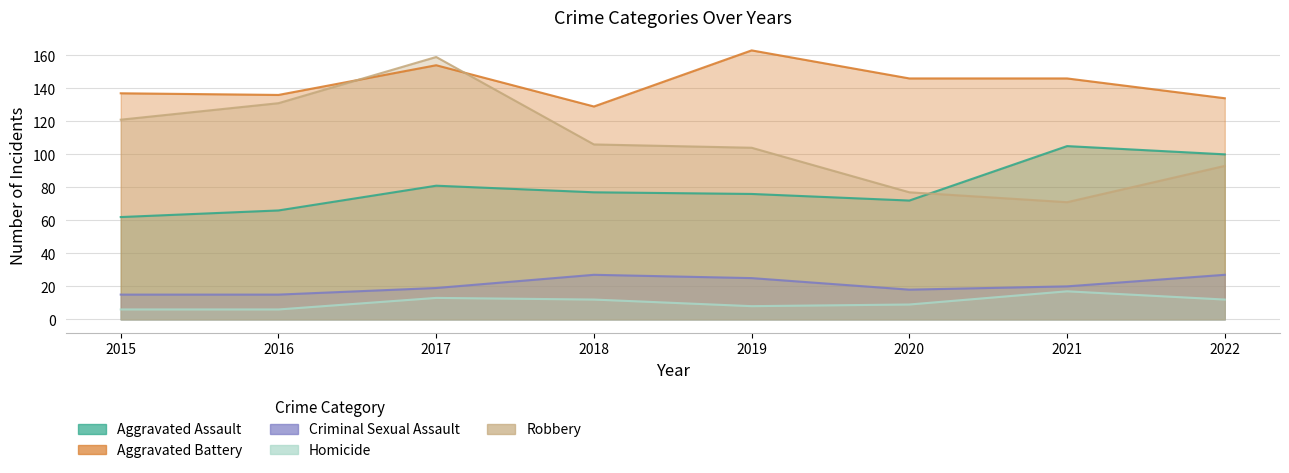

True or false: Criminal Sexual Assault and Robbery cross at least once.

False